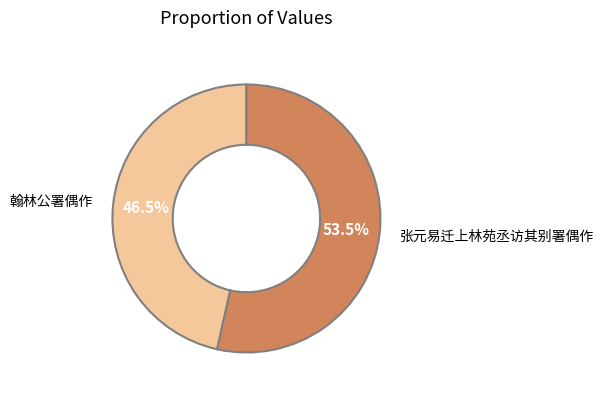

The 张元易迁上林苑丞访其别署偶作 slice represents 61% of the pie. True or false?

False